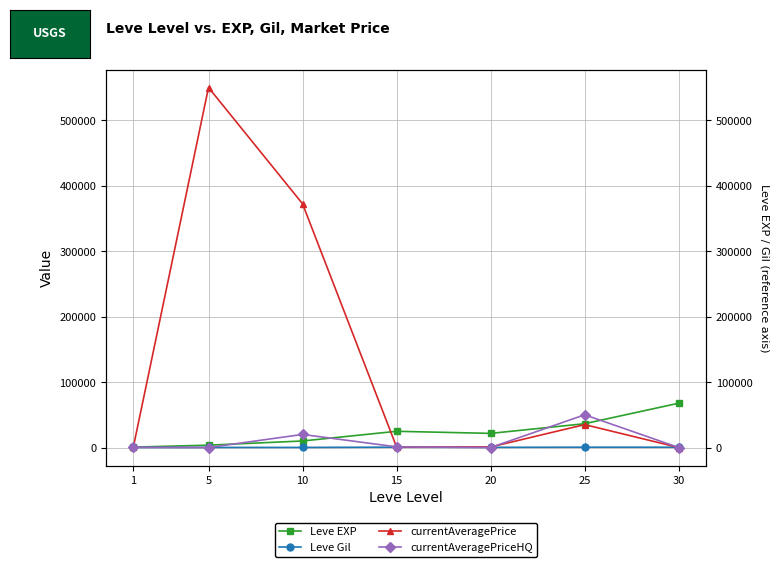

The currentAveragePriceHQ series shows 166.0 at 1. True or false?

False